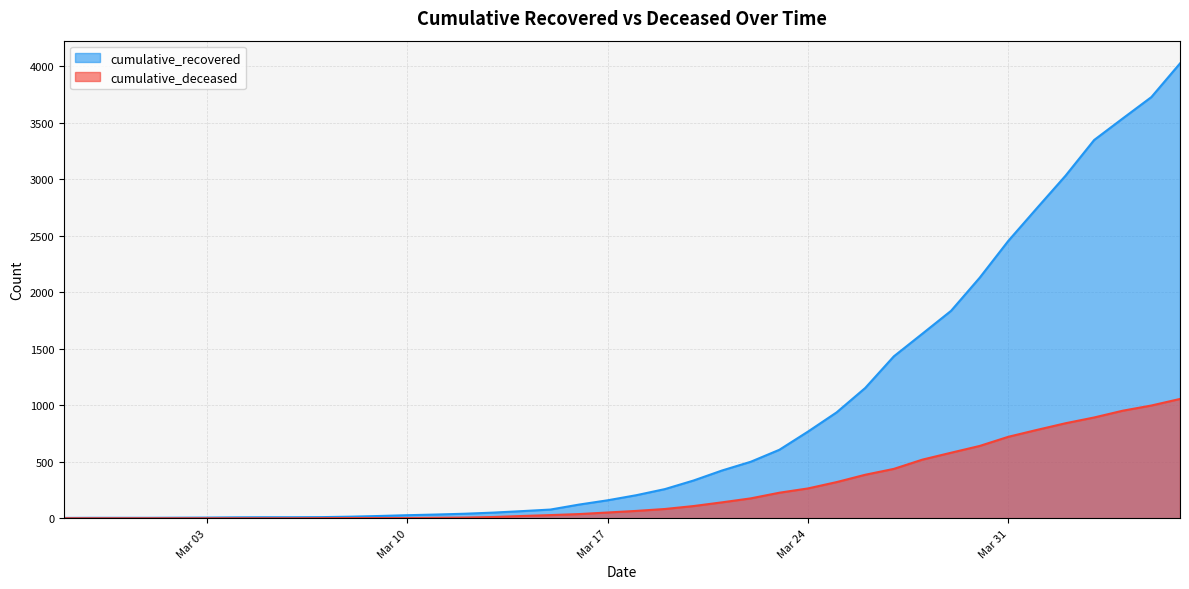

At which label does cumulative_recovered reach its peak?

2020-04-06